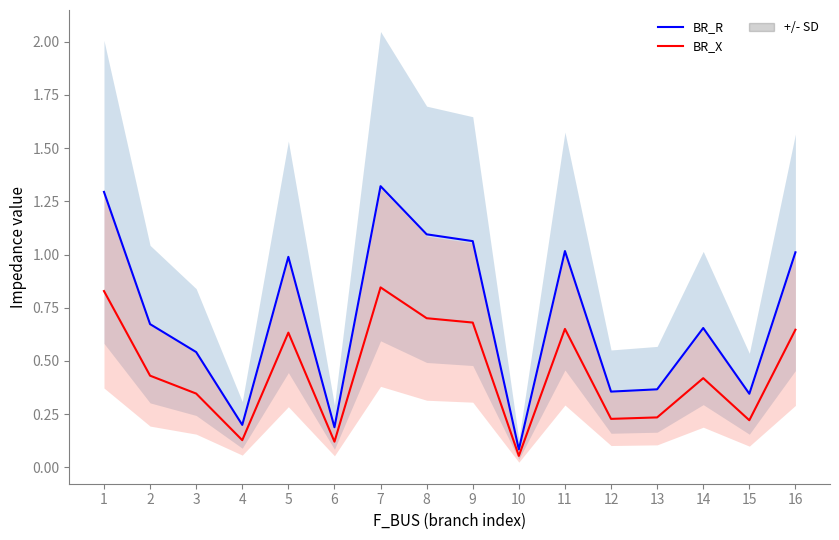

Which category has the highest value in the BR_R series?

7